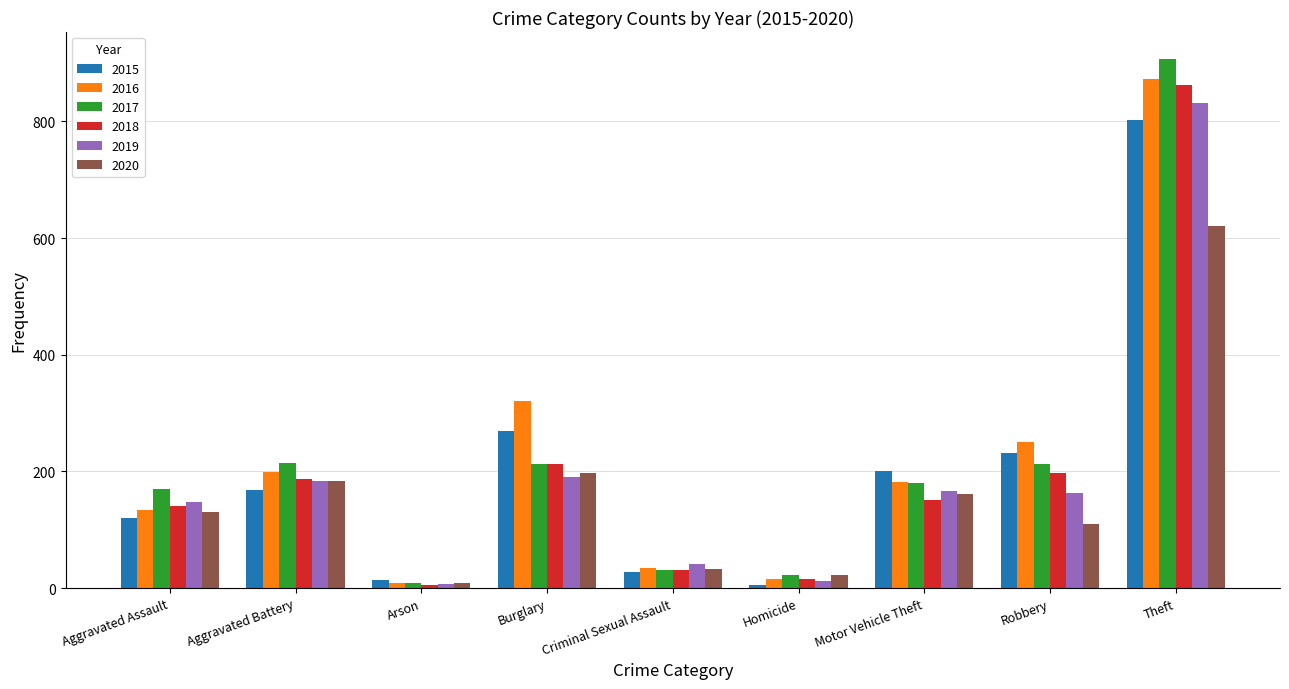

What is the maximum value for 2019?

832